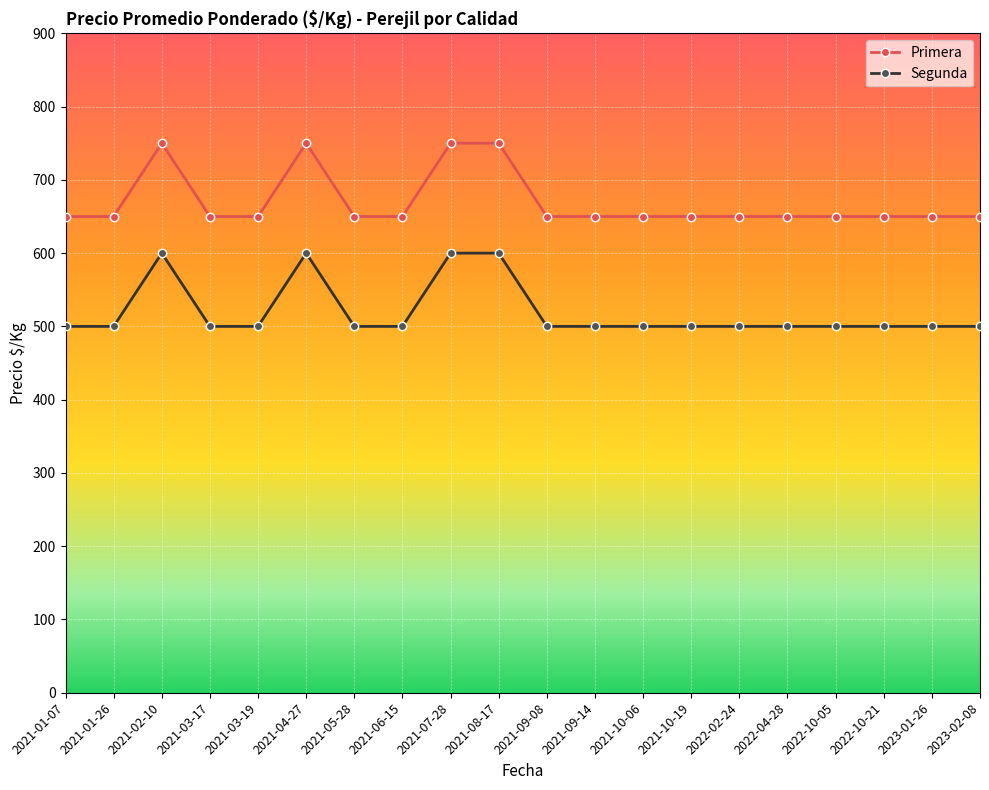

What is the difference between the highest and lowest values at 2021-06-15?

150